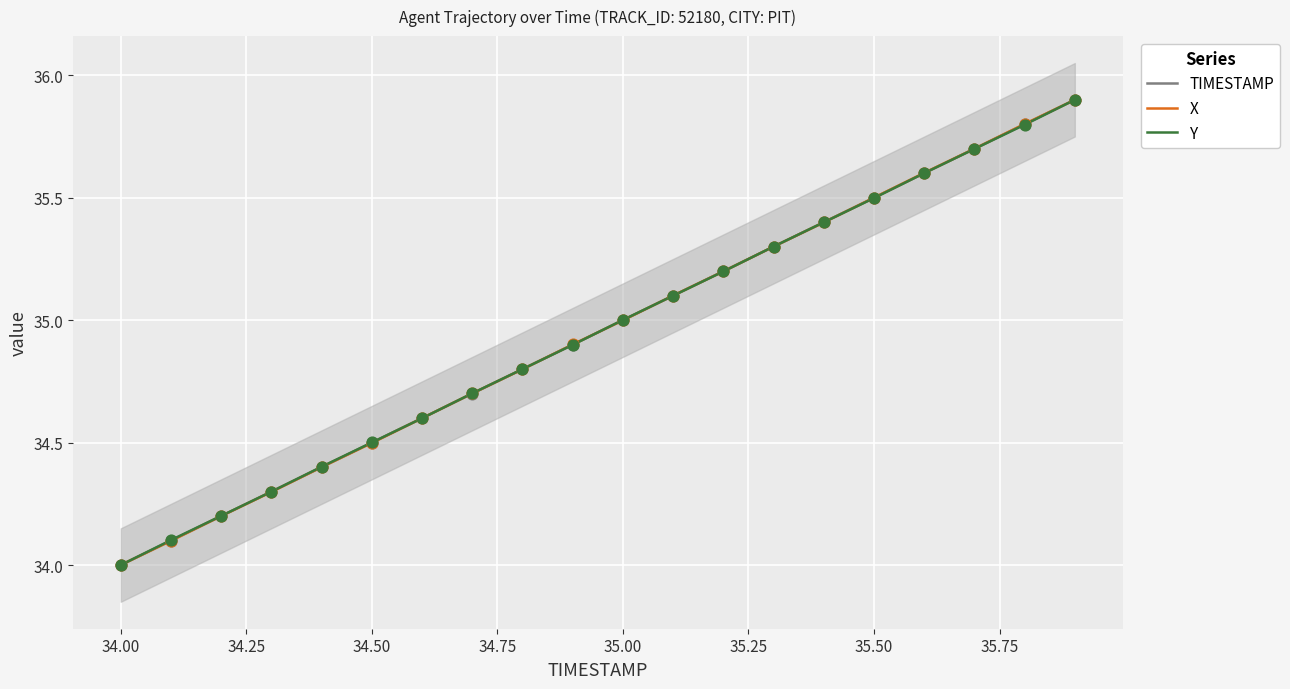

Which series reaches the maximum Y coordinate?

TIMESTAMP